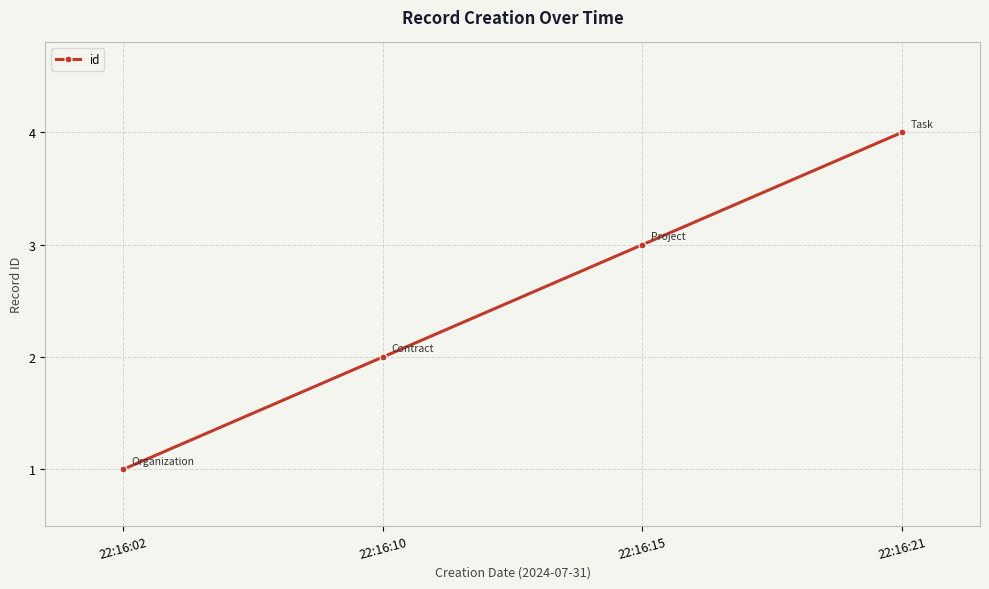

Between 22:16:15 and 22:16:10, which is larger?

22:16:15